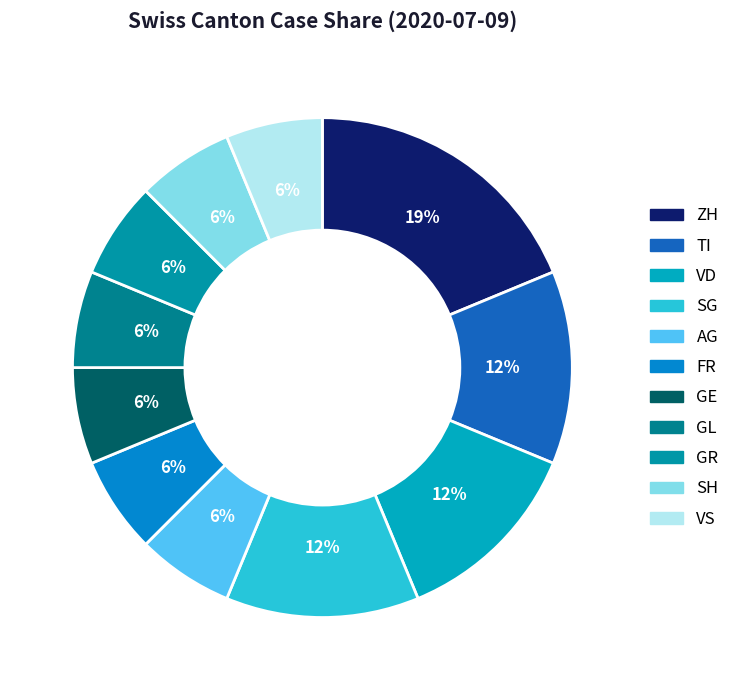

Which category has the biggest portion of the pie?

ZH